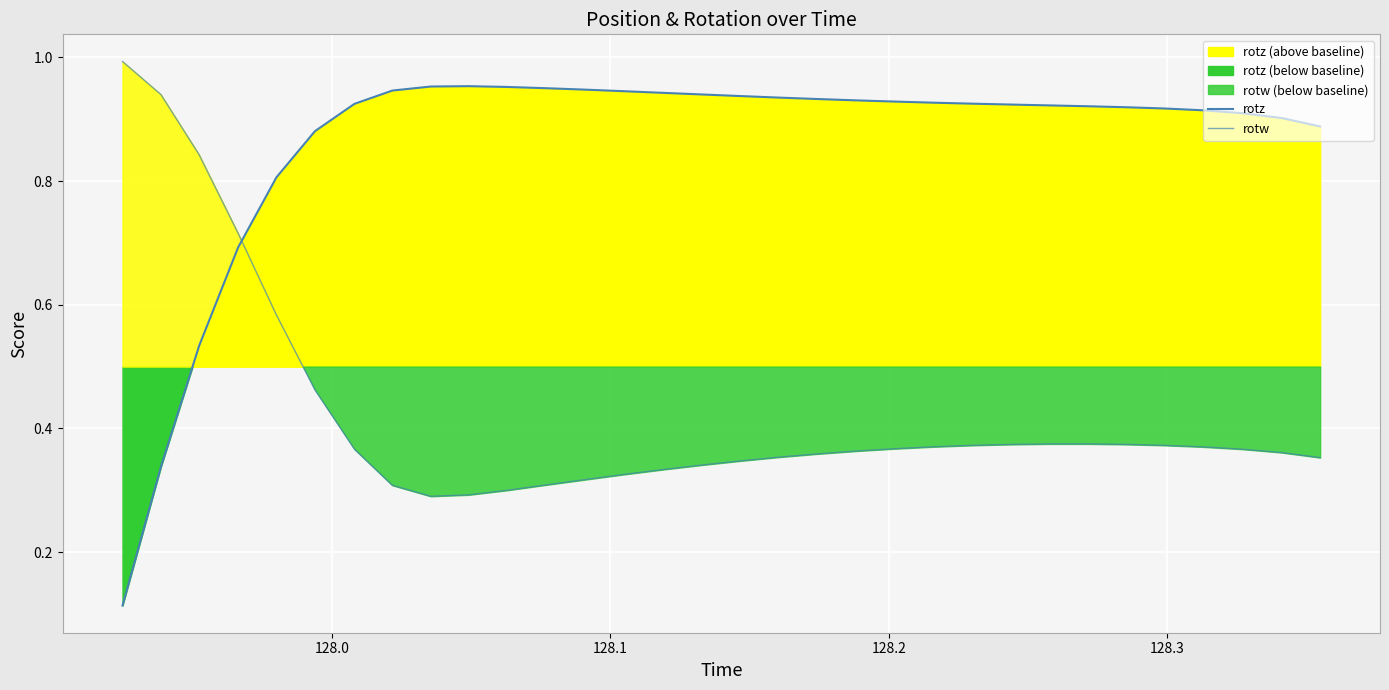

What is the difference between the maximum and minimum values in the rotw series?

0.7